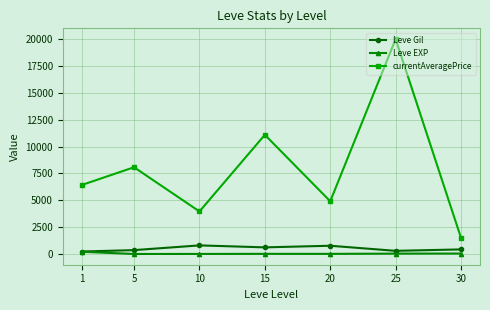

How many lines are shown in the chart?

3